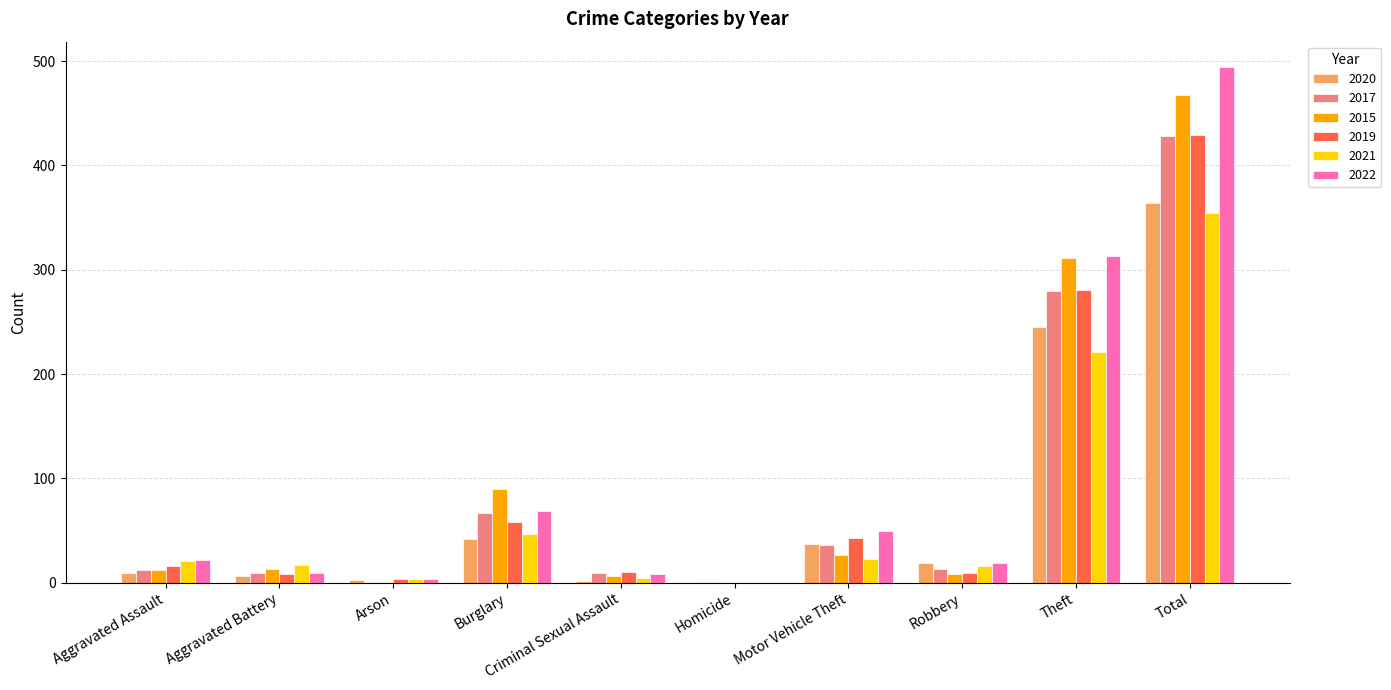

The value of 2017 at Total is 90. True or false?

False